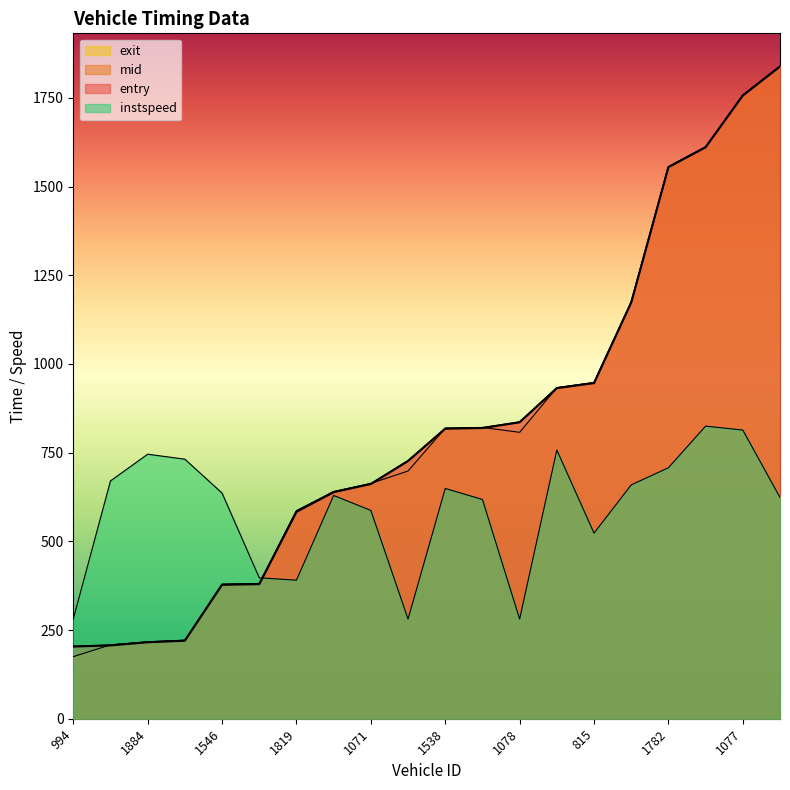

What is the difference between the maximum and minimum values in the mid series?

1635.0